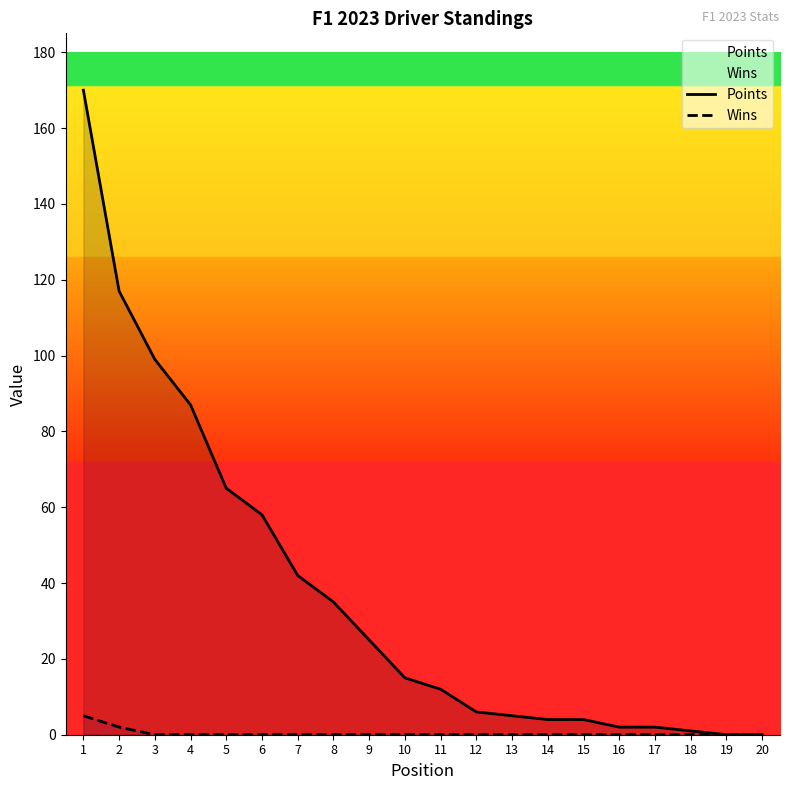

At how many categories does at least one series exceed 109?

2